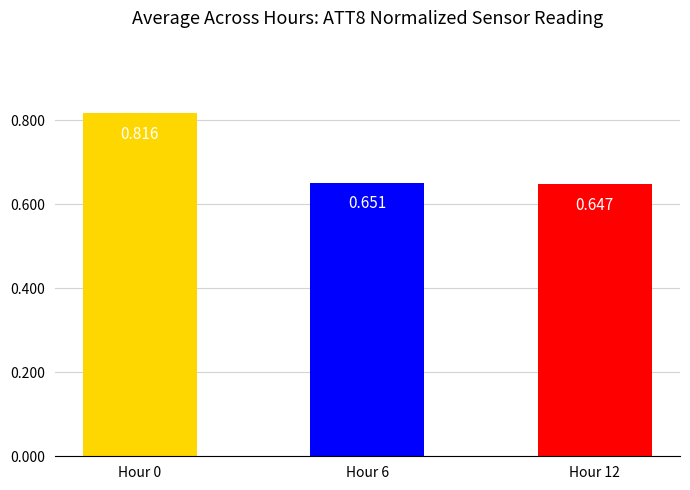

What is the average value?

0.7